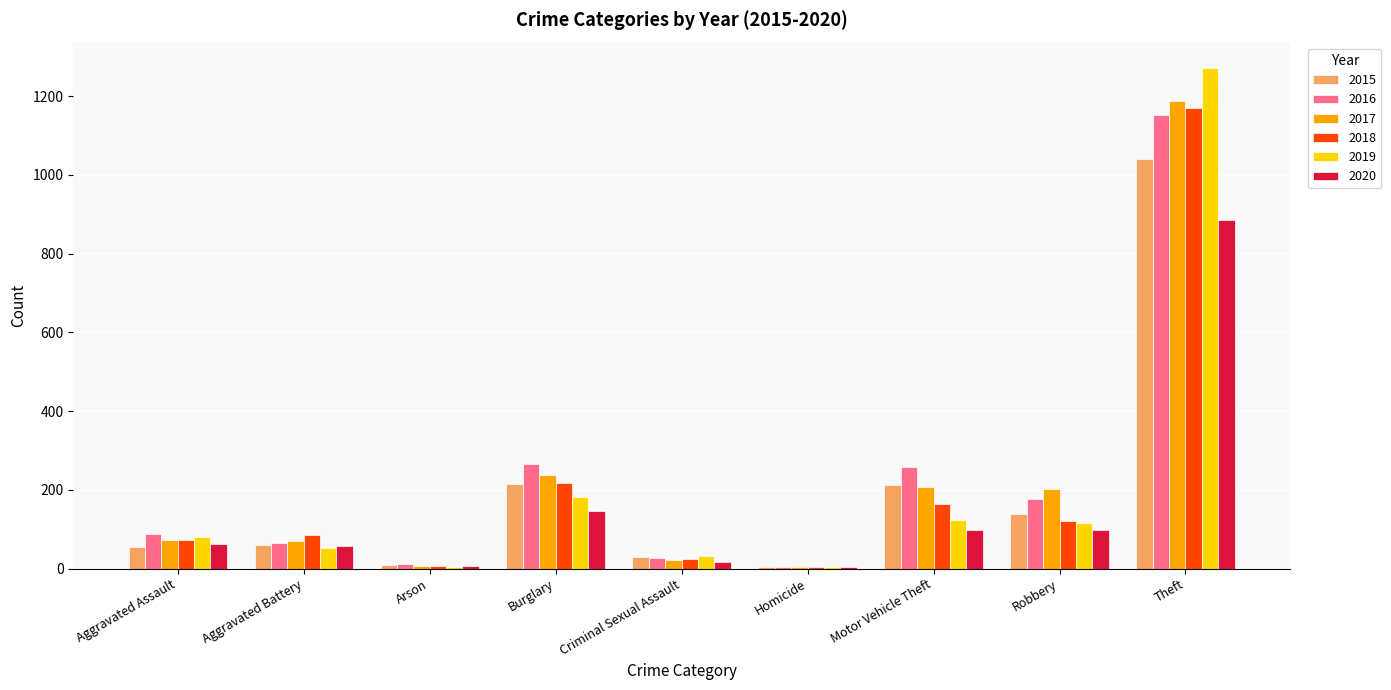

True or false: 2019 has a value of 53 at Aggravated Battery.

True